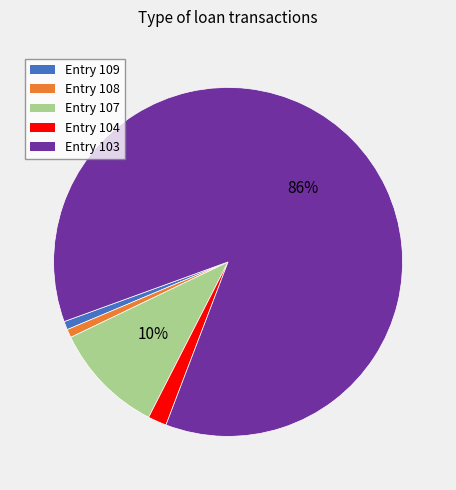

Do Entry 108 and Entry 104 together represent more than half of the pie?

No